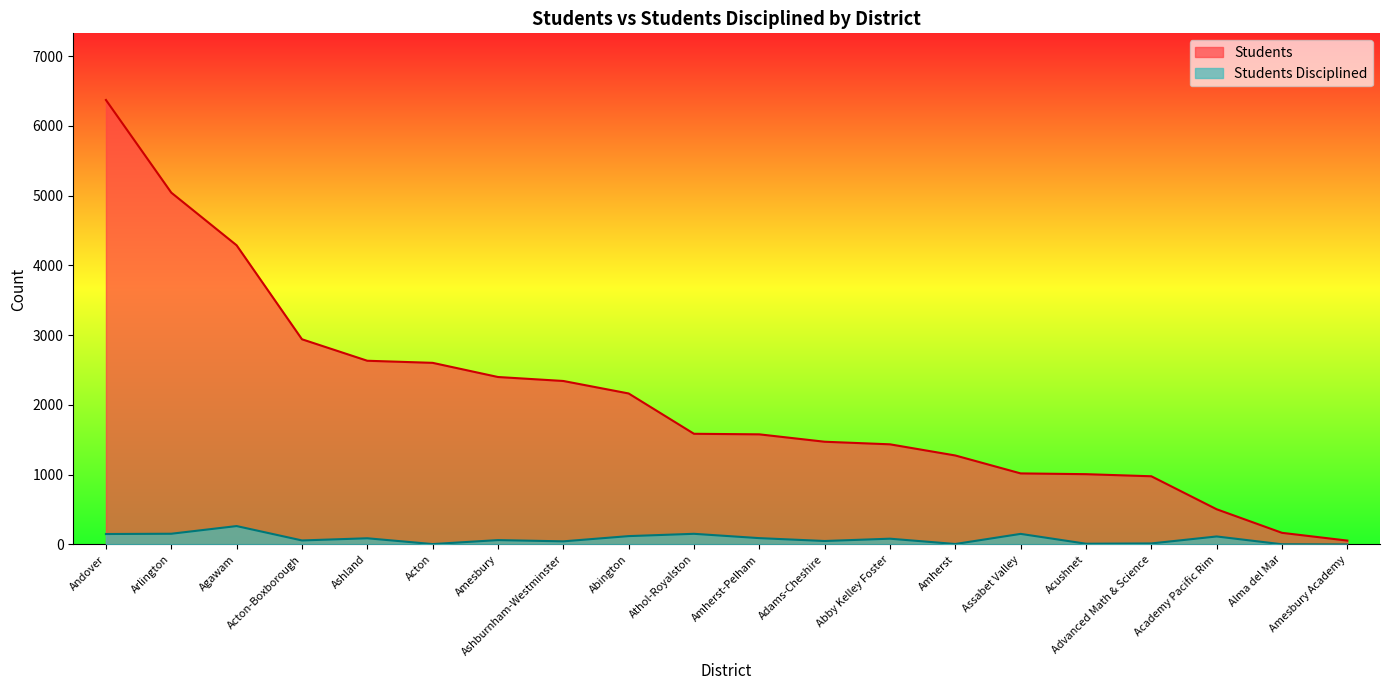

At Agawam, list the series in order from smallest to largest.

Students Disciplined, Students